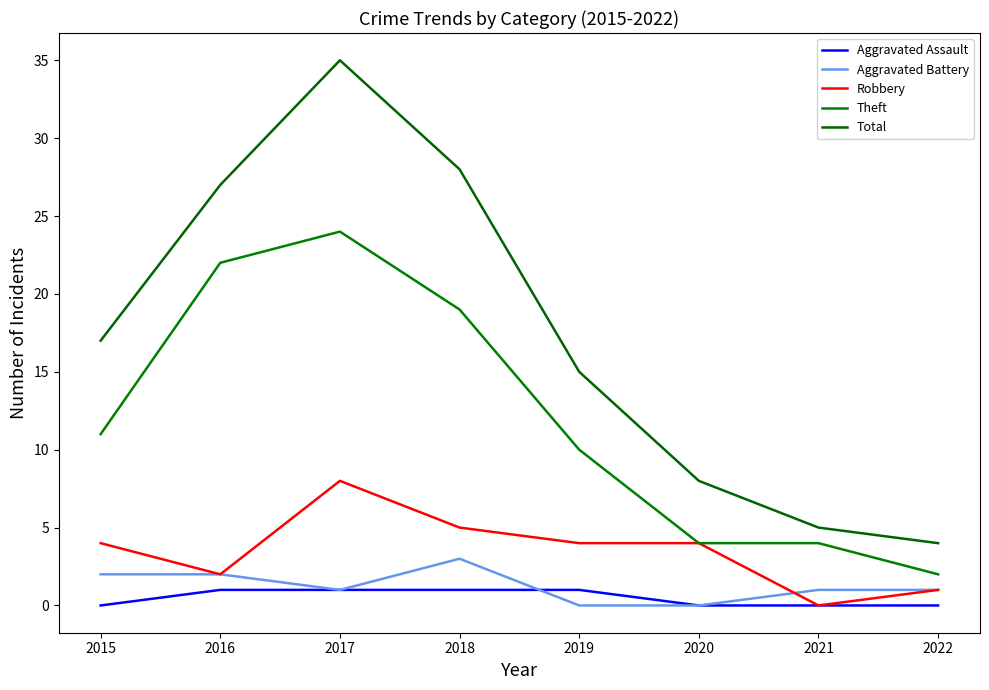

What are all the series names shown in the legend?

Aggravated Assault, Aggravated Battery, Robbery, Theft, Total